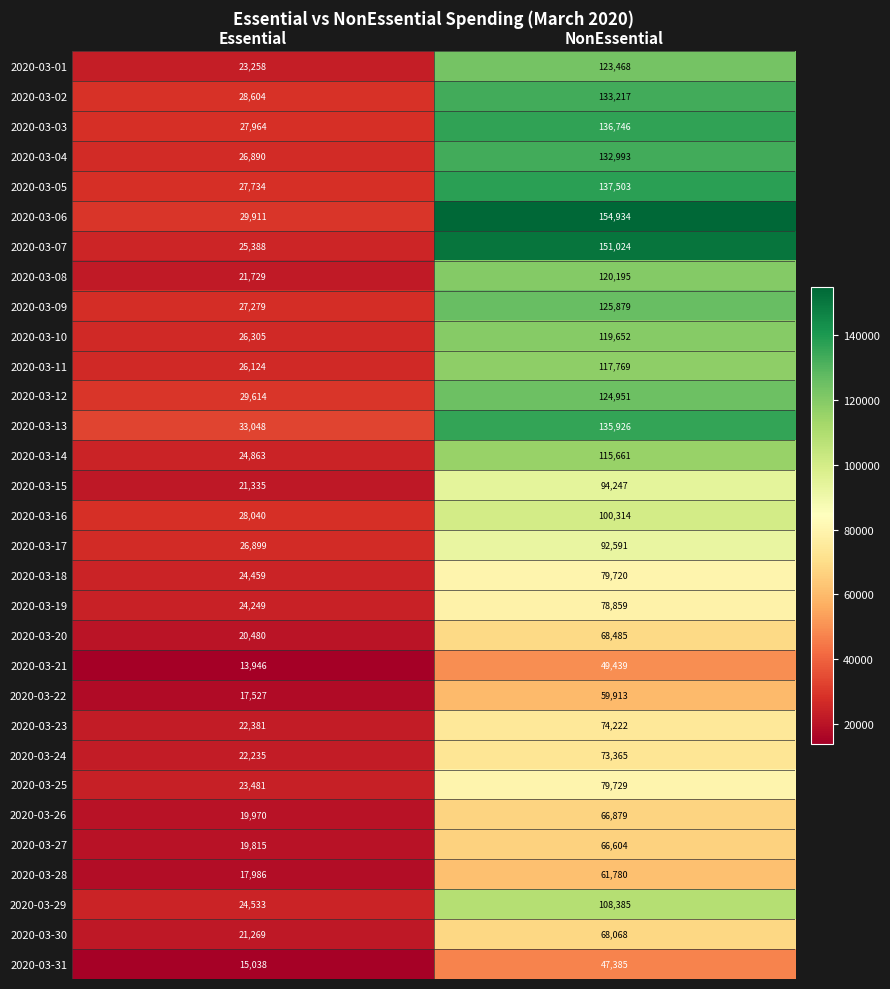

The value of 2020-03-14 at Essential is 6926. True or false?

False